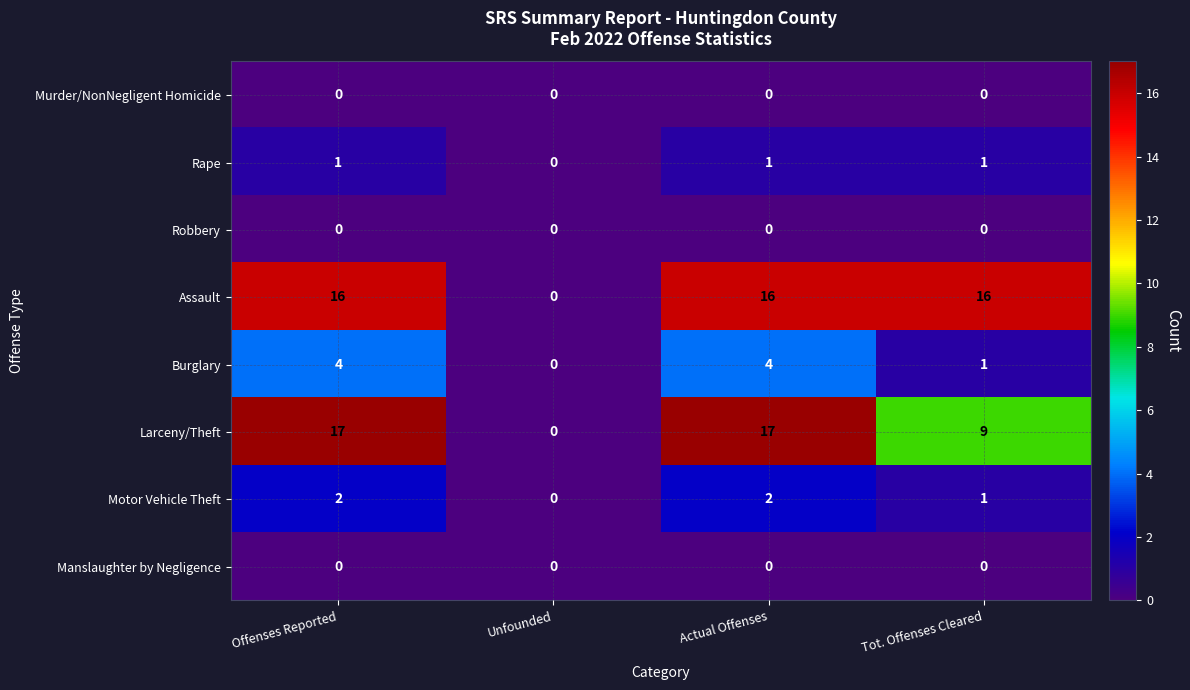

What value does the Assault series have at Offenses Reported?

16